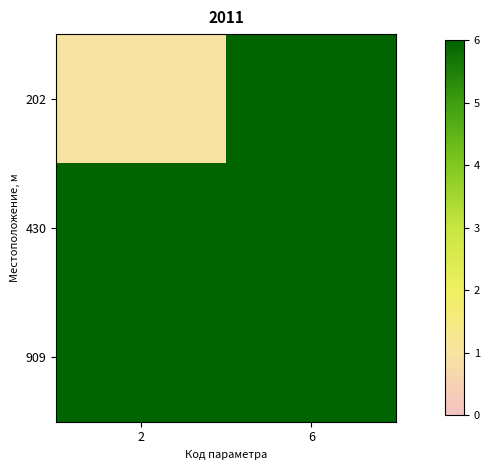

Reading left to right, what are all the values shown in this chart?

202: 2=1	6=6
430: 2=6	6=6
909: 2=6	6=6